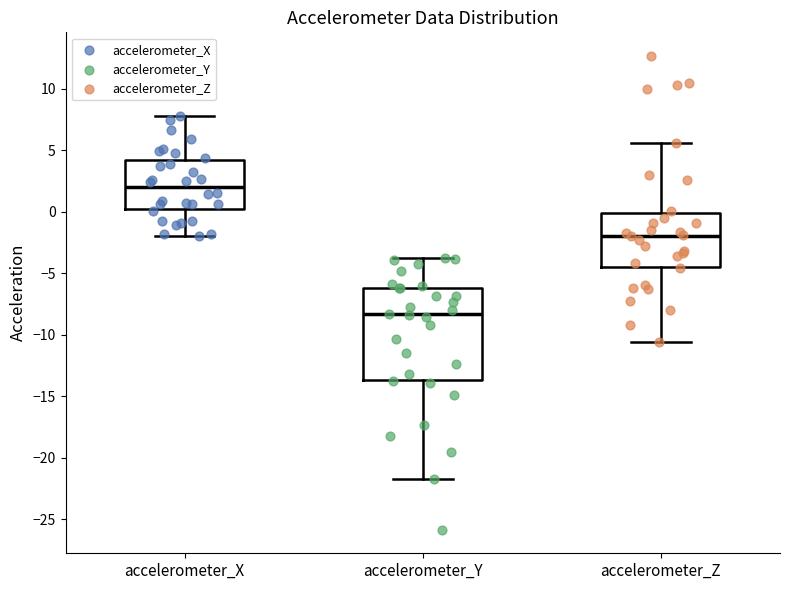

Which box's median line is the lowest?

accelerometer_Y